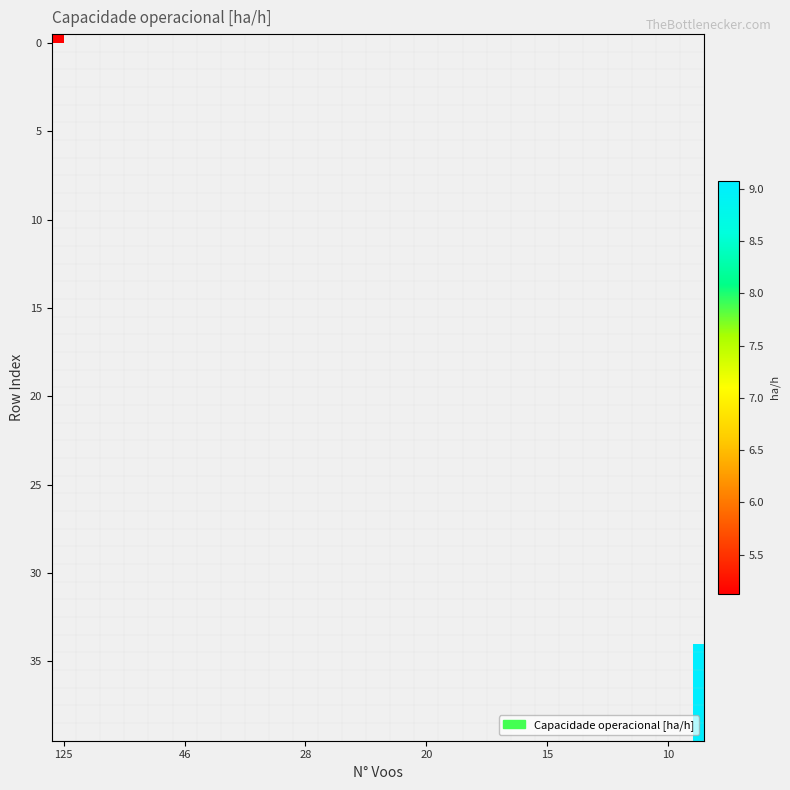

Count the number of data series in this chart.

40